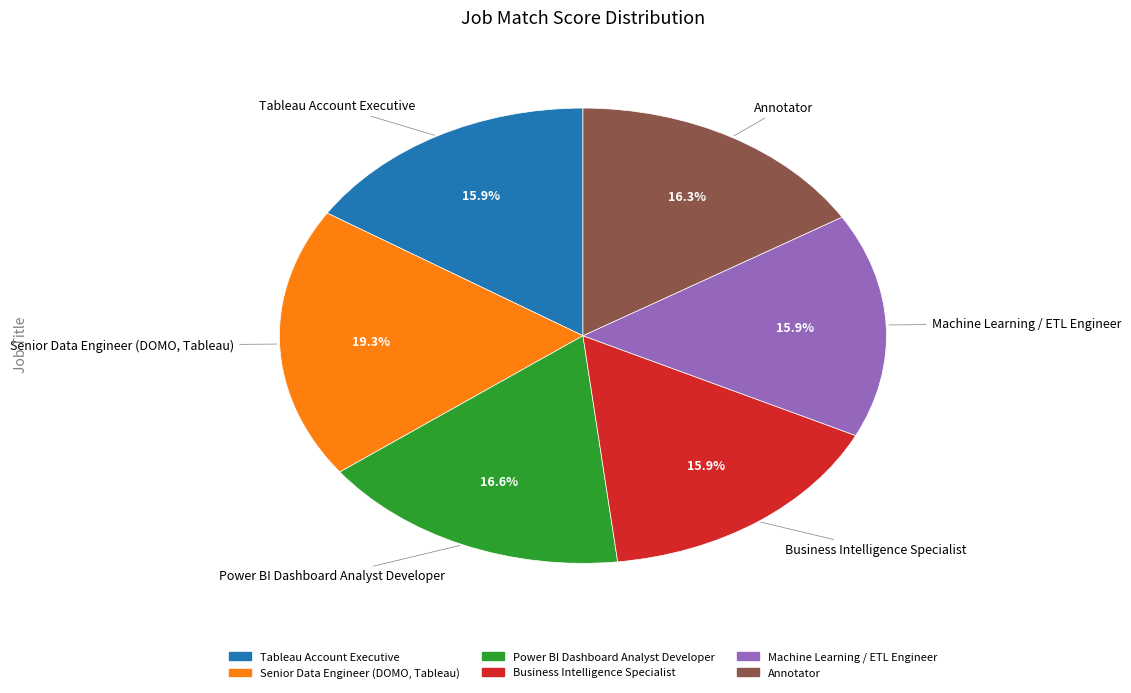

To the nearest percent, what portion does Business Intelligence Specialist represent?

16%